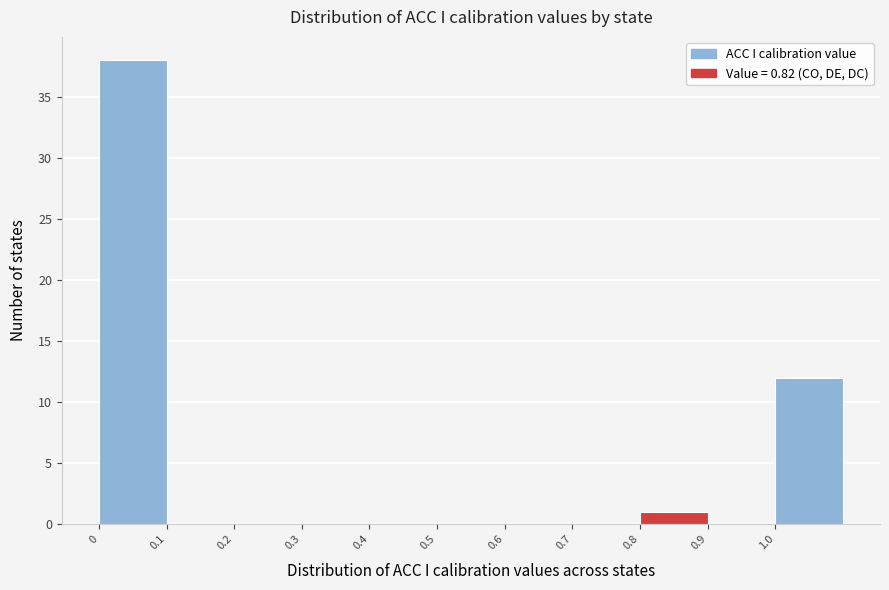

Which range on the x-axis has the tallest bar?

0.0 to 0.1